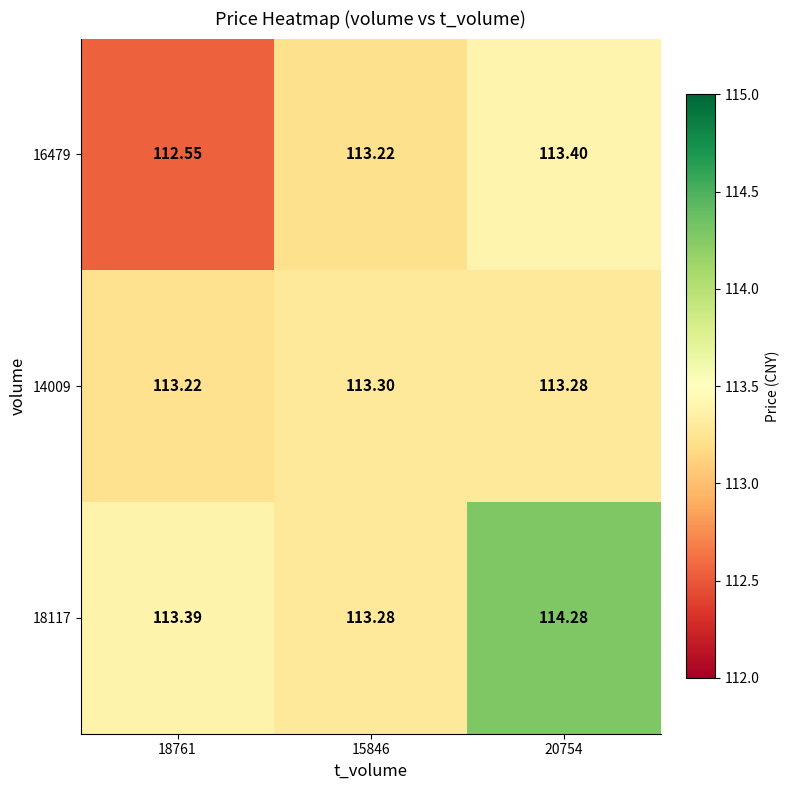

Is the value of 16479 at 20754 greater than the value of 14009 at 15846?

Yes